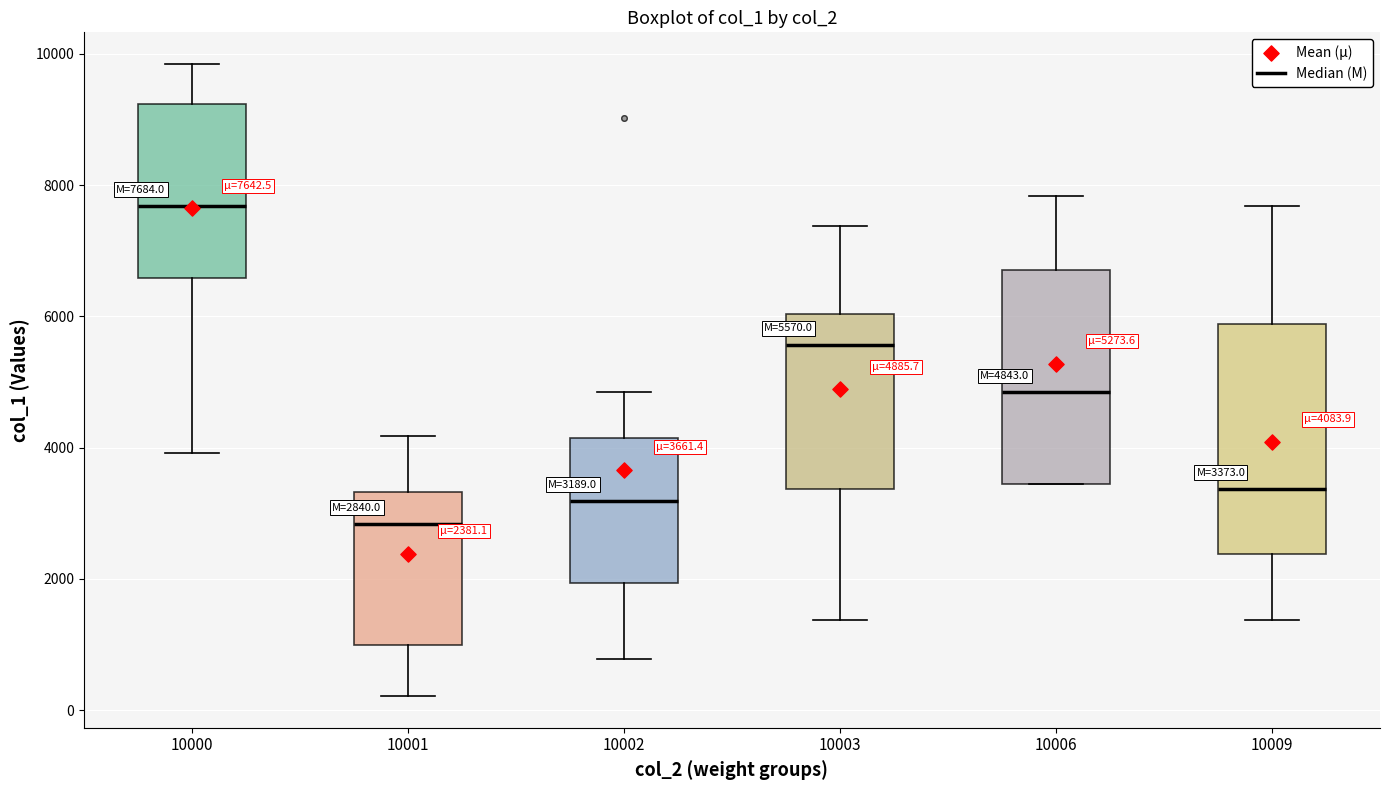

Which box's median line is the lowest?

10001